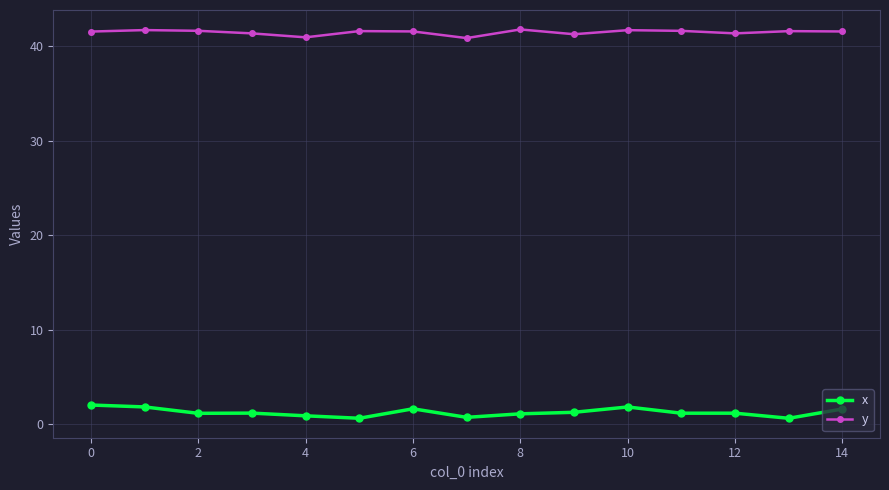

True or false: x has more than 1 interior local peaks.

True